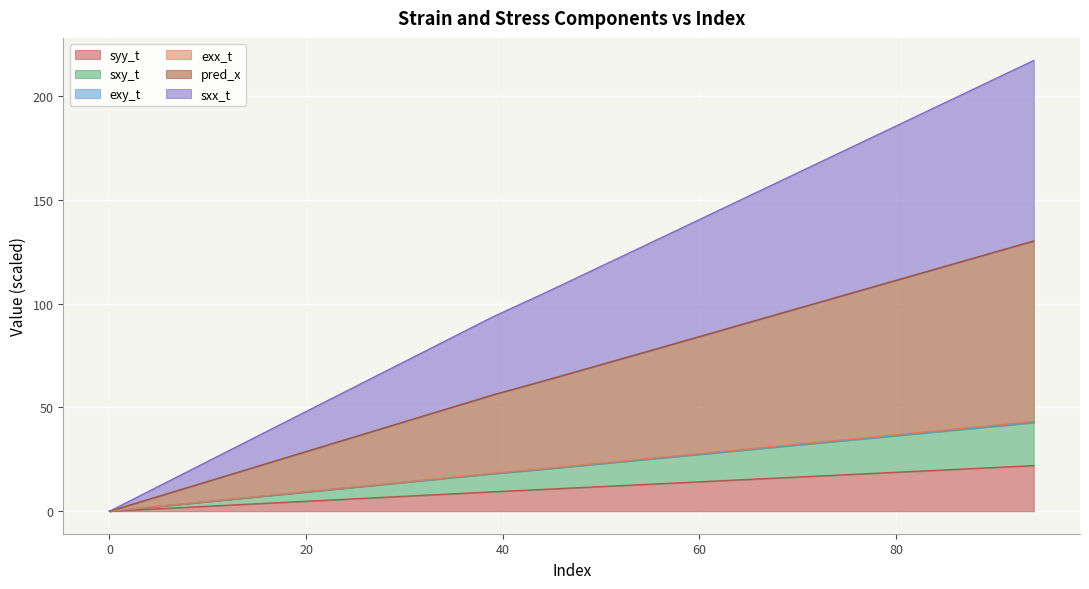

Is the value of exy_t at 35 greater than the value of syy_t at 25?

Yes